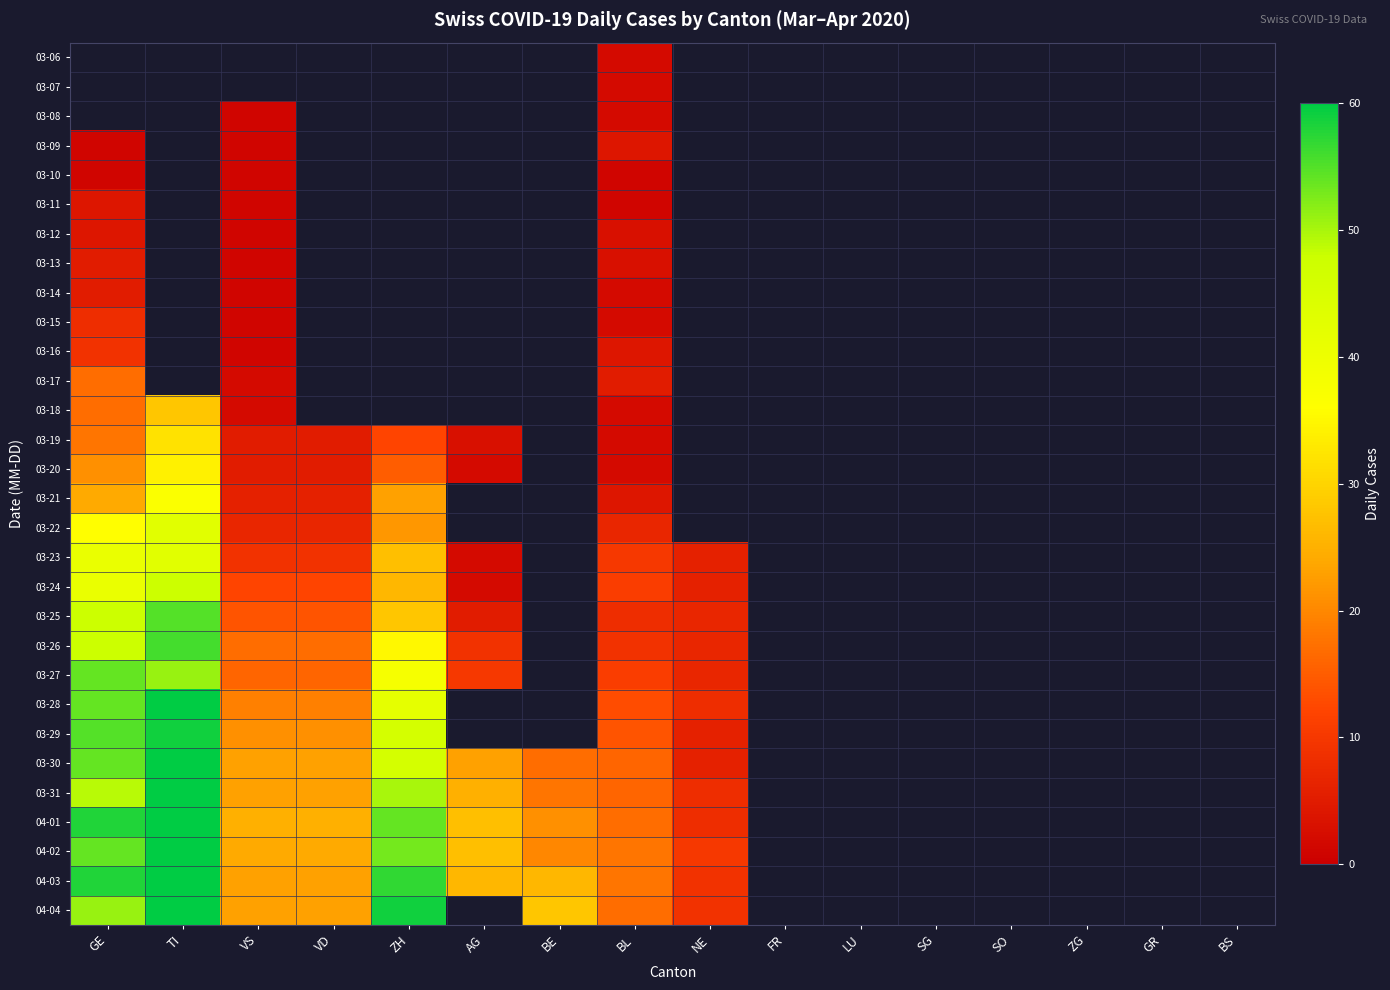

The value of 04-01 at VS is 10.5. True or false?

False